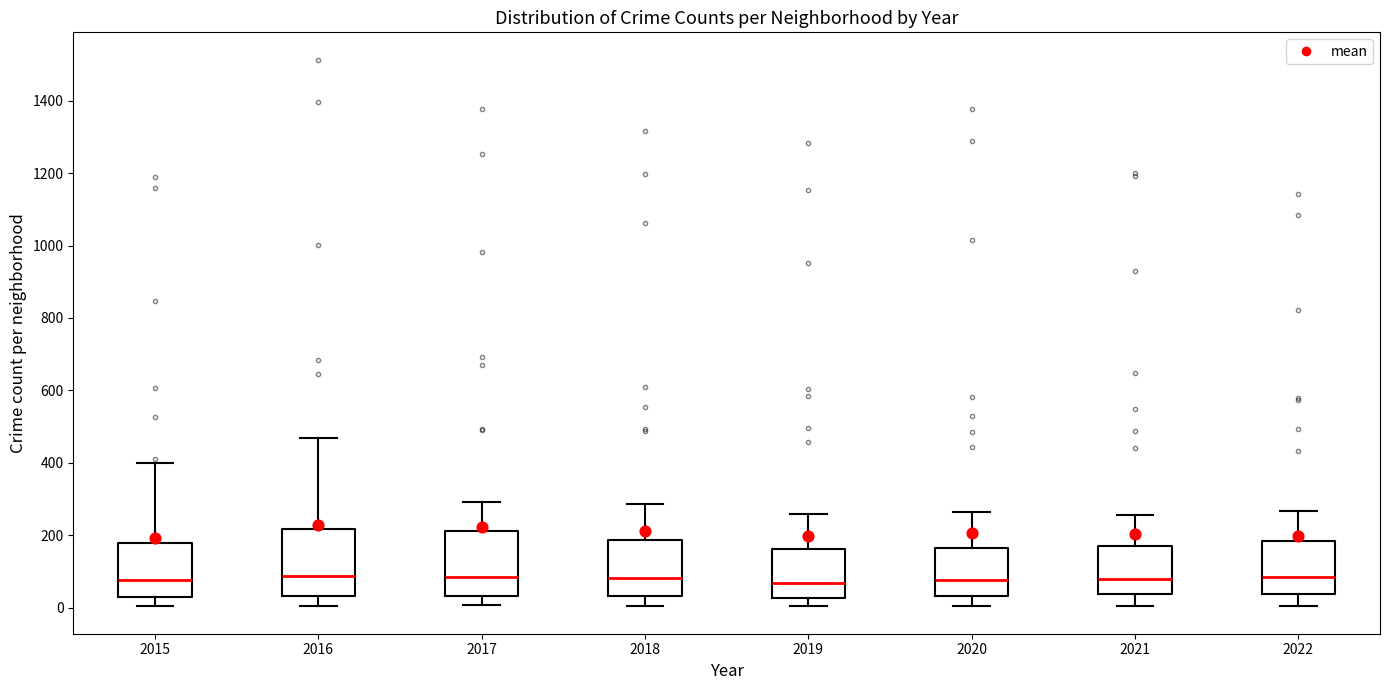

Reading left to right, read every box against the y-axis: the position of its median line, the range the box covers, and the ends of its whiskers. The values are not printed on the chart, so give them approximately, as read against the axis.

2015: median 80, box 40 to 180, whiskers 0 to 400
2016: median 80, box 40 to 220, whiskers 0 to 460
2017: median 80, box 40 to 220, whiskers 0 to 300
2018: median 80, box 40 to 180, whiskers 0 to 280
2019: median 60, box 20 to 160, whiskers 0 to 260
2020: median 80, box 40 to 160, whiskers 0 to 260
2021: median 80, box 40 to 180, whiskers 0 to 260
2022: median 80, box 40 to 180, whiskers 0 to 260